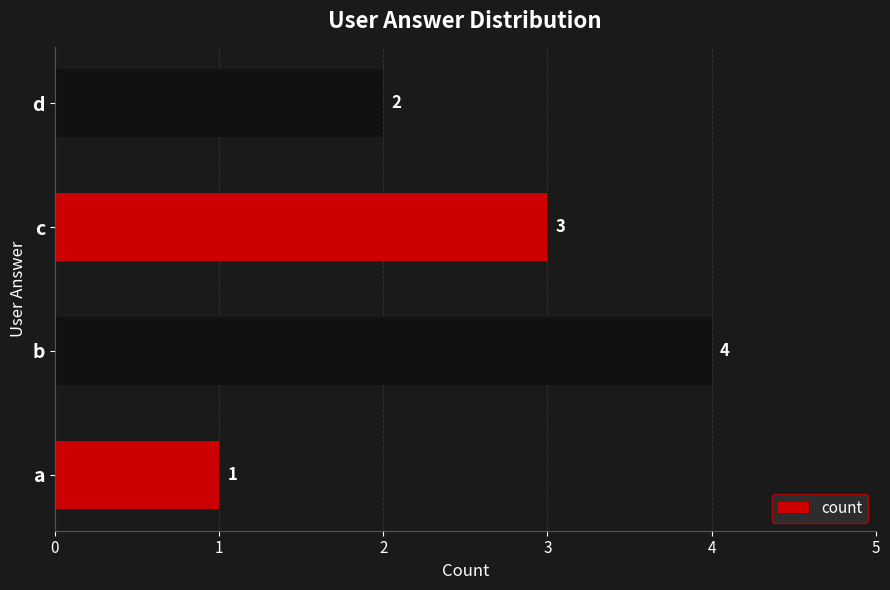

Reading bottom to top, extract all data points from this chart.

1	4	3	2